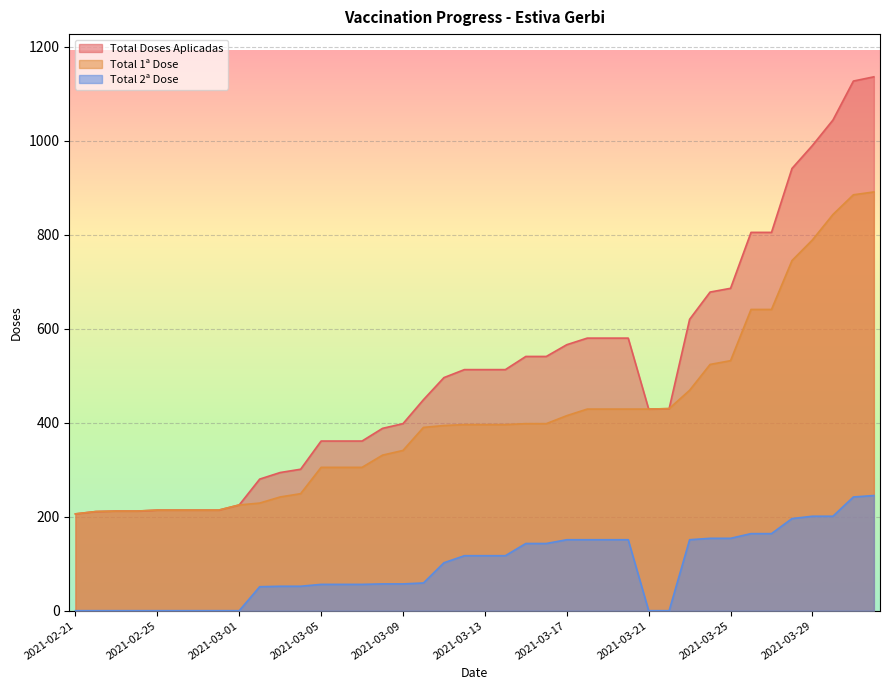

True or false: Total Doses Aplicadas and Total 1ª Dose cross at least once.

False